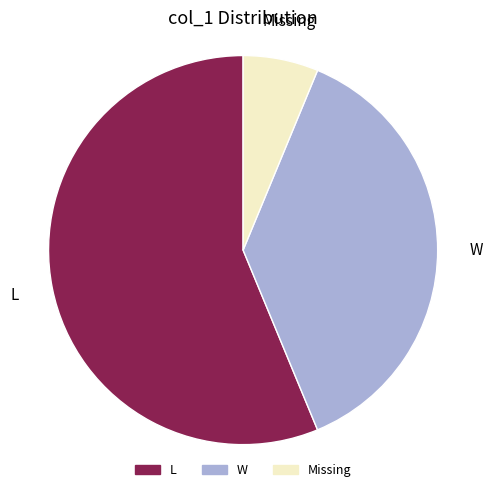

Is there a majority slice in this chart?

Yes